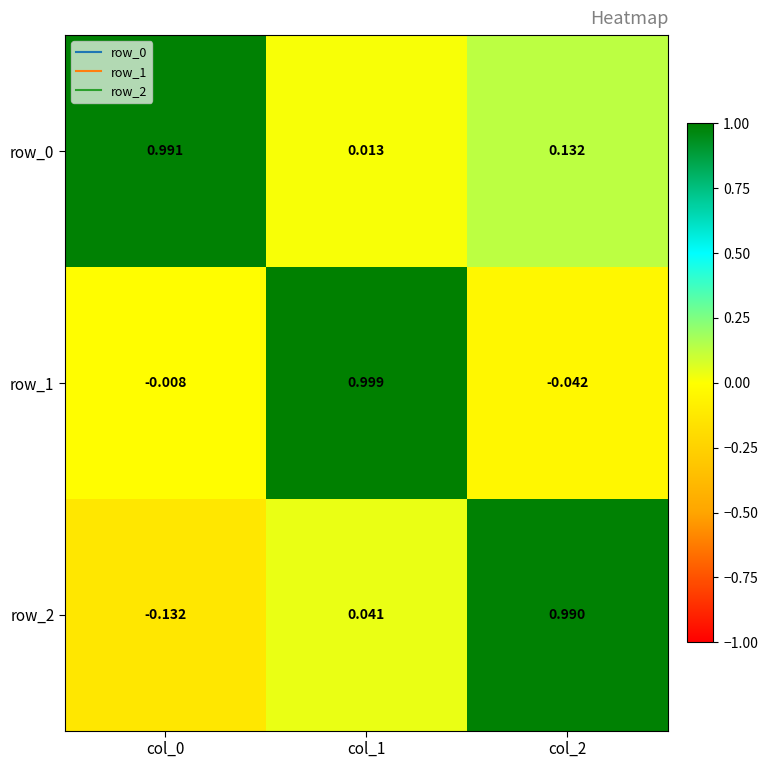

At which label does row_0 reach its minimum?

col_1